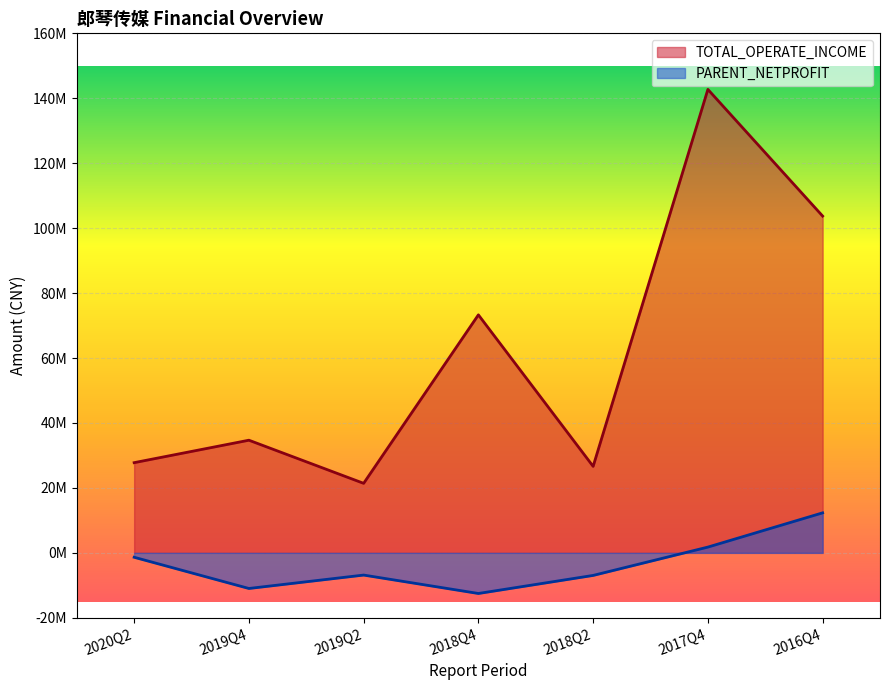

True or false: PARENT_NETPROFIT and TOTAL_OPERATE_INCOME intersect in this chart.

False